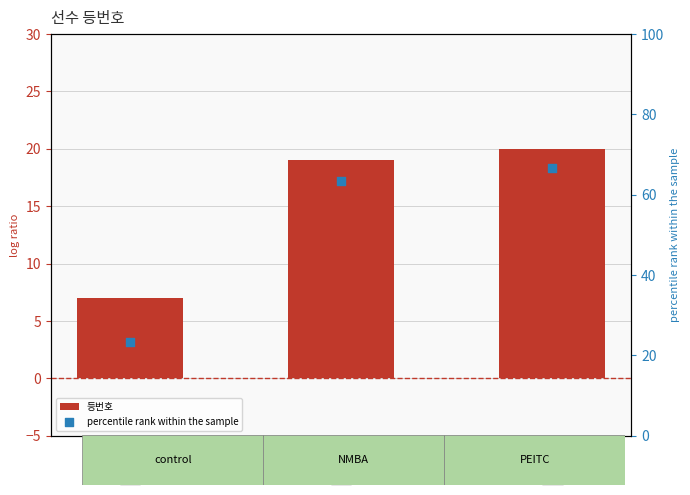

What are all the series names shown in the legend?

등번호, percentile rank within the sample